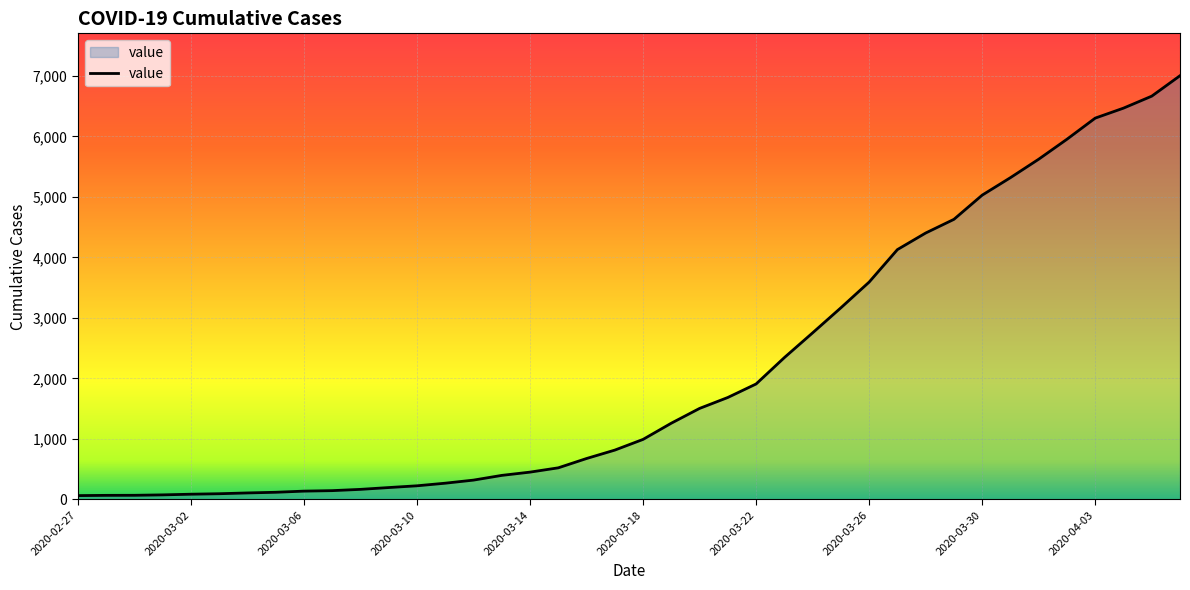

What is the greatest value displayed?

7004